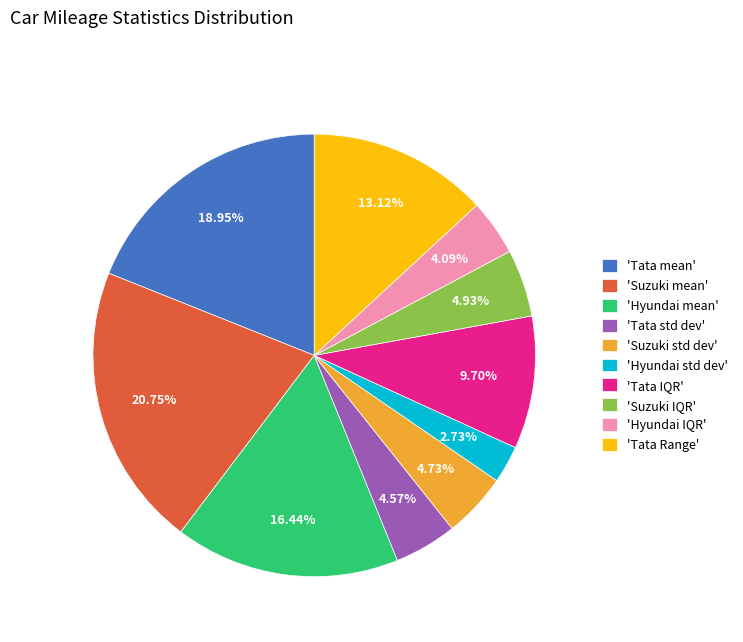

Which category has the biggest portion of the pie?

'Suzuki mean'